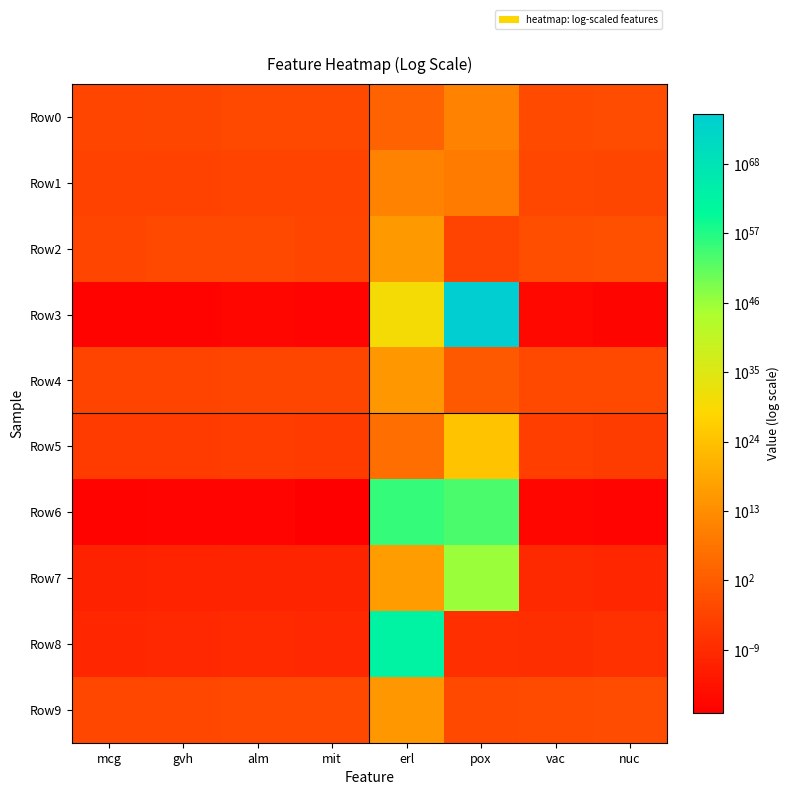

Reading left to right, transcribe all the data shown in this chart.

Row0: mcg=0.0	gvh=0.0	alm=0.0	mit=0.0	erl=3292.0	pox=29878929361.6	vac=0.0	nuc=0.0
Row1: mcg=0.0	gvh=0.0	alm=0.0	mit=0.0	erl=32869507556.3	pox=971170658.1	vac=0.0	nuc=0.0
Row2: mcg=0.0	gvh=0.0	alm=0.0	mit=0.0	erl=3061303381270821.5	pox=0.0	vac=0.1	nuc=0.2
Row3: mcg=0.0	gvh=0.0	alm=0.0	mit=0.0	erl=2534484315143523634749370269696.0	pox=9100814131747250310050355641916256687667687096127299326181853987799430070272.0	vac=0.0	nuc=0.0
Row4: mcg=0.0	gvh=0.0	alm=0.0	mit=0.0	erl=1854999238002364.2	pox=33.0	vac=0.0	nuc=0.0
Row5: mcg=0.0	gvh=0.0	alm=0.0	mit=0.0	erl=1112418.0	pox=1751805463729636143792128.0	vac=0.0	nuc=0.0
Row6: mcg=0.0	gvh=0.0	alm=0.0	mit=0.0	erl=18681401384359161752067630101956334639017075847032995840.0	pox=200307964348811853642108087287086523392628656879697920.0	vac=0.0	nuc=0.0
Row7: mcg=0.0	gvh=0.0	alm=0.0	mit=0.0	erl=21581756312346596.0	pox=9707985613946750945340028494717607486207033344.0	vac=0.0	nuc=0.0
Row8: mcg=0.0	gvh=0.0	alm=0.0	mit=0.0	erl=500817293653293979210119011344029719950901000588429534057988096.0	pox=0.0	vac=0.0	nuc=0.0
Row9: mcg=0.0	gvh=0.0	alm=0.0	mit=0.0	erl=935407572789309.0	pox=0.0	vac=0.0	nuc=0.0